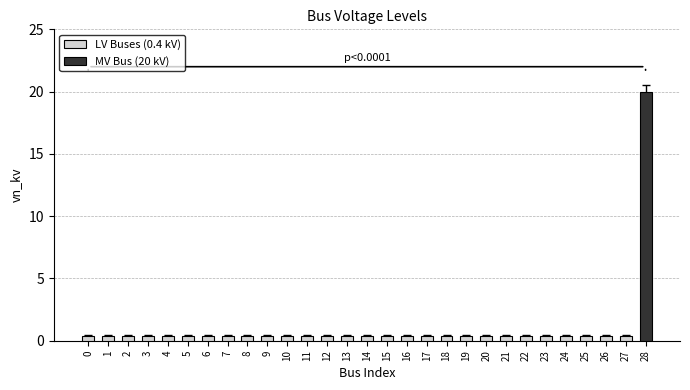

Reading right to left, what are all the values shown in this chart?

28=20.0	27=0.4	26=0.4	25=0.4	24=0.4	23=0.4	22=0.4	21=0.4	20=0.4	19=0.4	18=0.4	17=0.4	16=0.4	15=0.4	14=0.4	13=0.4	12=0.4	11=0.4	10=0.4	9=0.4	8=0.4	7=0.4	6=0.4	5=0.4	4=0.4	3=0.4	2=0.4	1=0.4	0=0.4